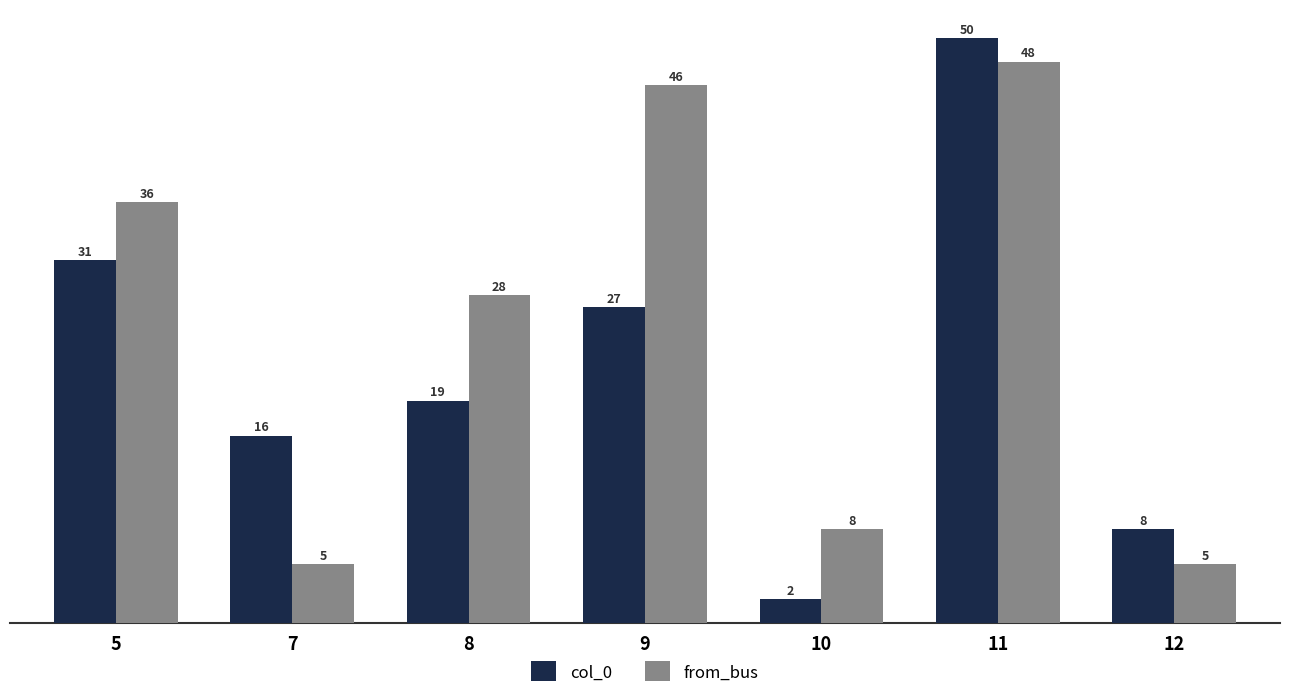

What is the maximum value for from_bus?

48